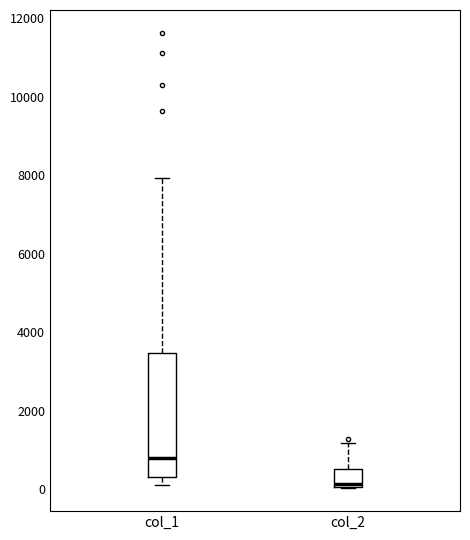

Where is the lower edge of the box for col_1 on the y-axis? The values are not printed on the chart, so give them approximately, as read against the axis.

200